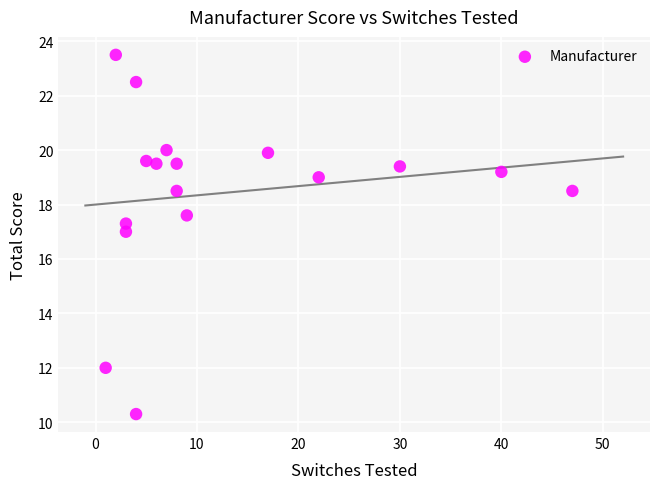

What is the range of Y values (max minus min)?

13.2